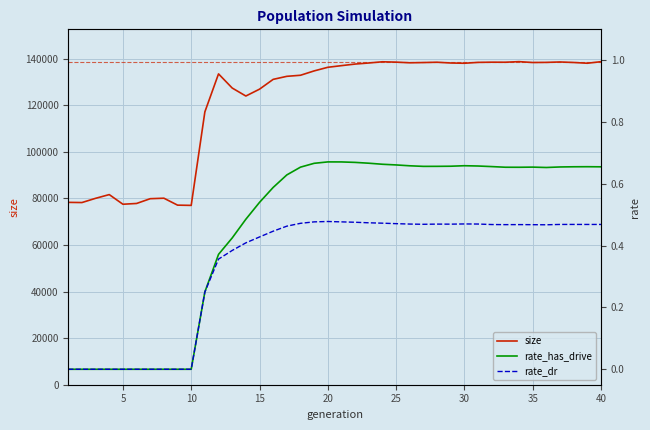

What is the highest value of the size series?

138754